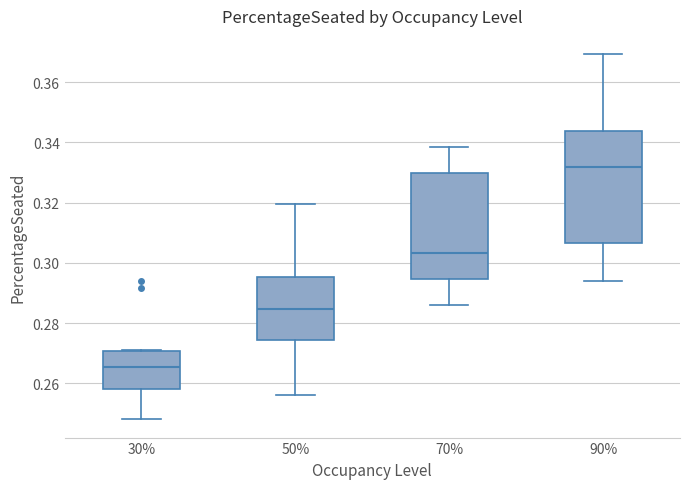

Which box has the highest median line?

90%